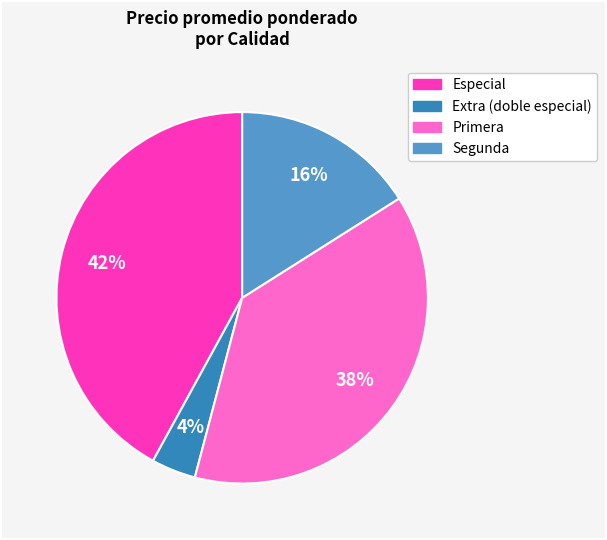

Rank the categories by value from highest to lowest.

Especial, Primera, Segunda, Extra (doble especial)